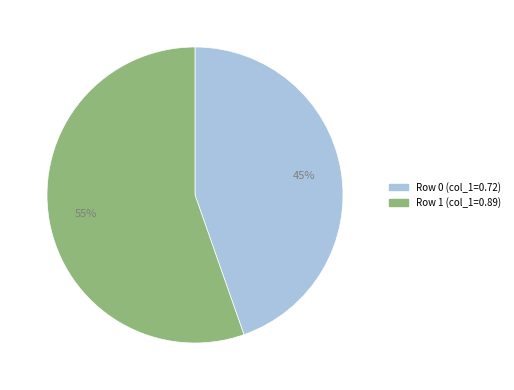

Is there any slice that represents more than half of the pie?

Yes